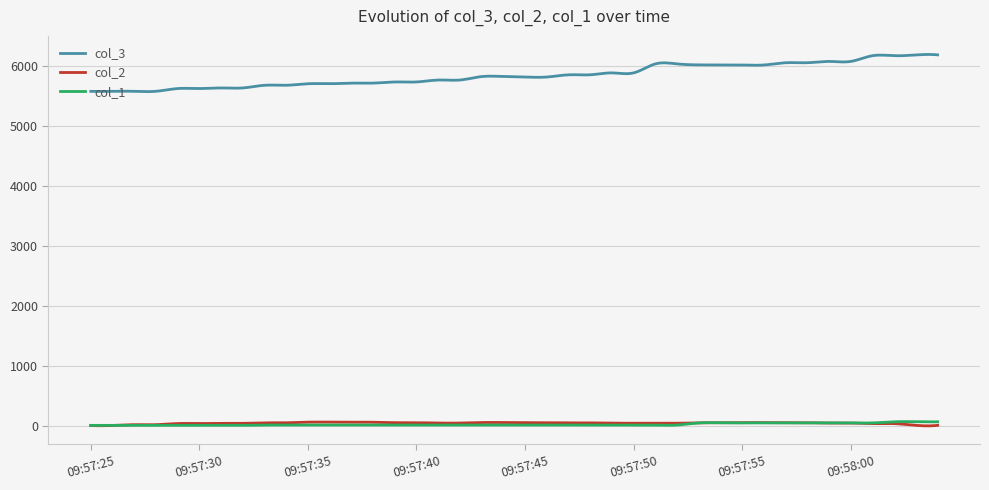

What is the difference between the maximum and minimum values in the col_3 series?

619.2